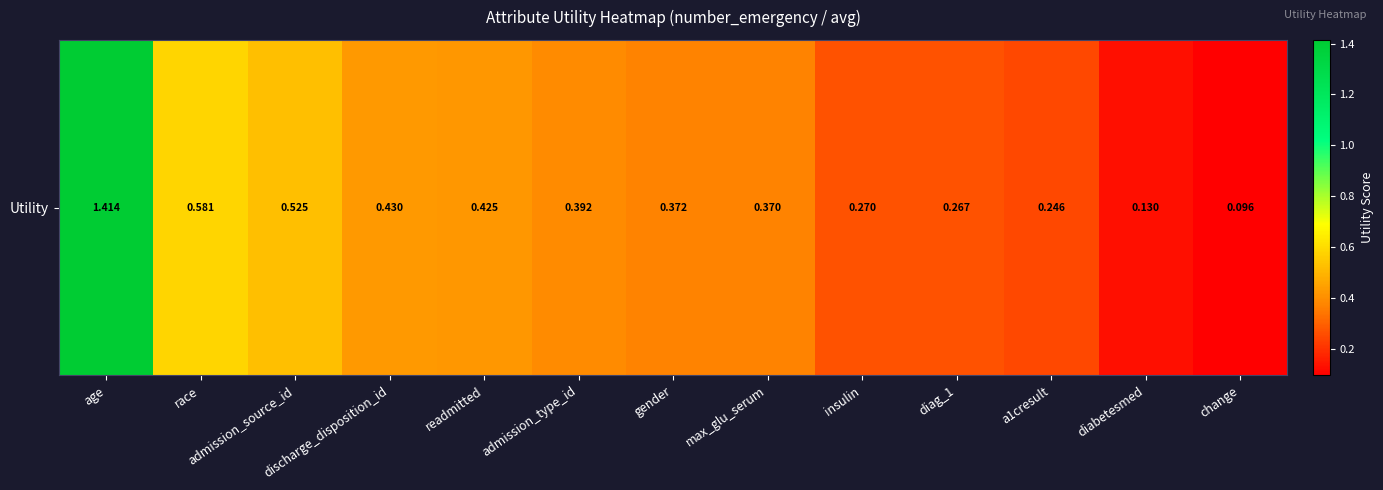

What is the difference between the maximum and minimum values?

1.3